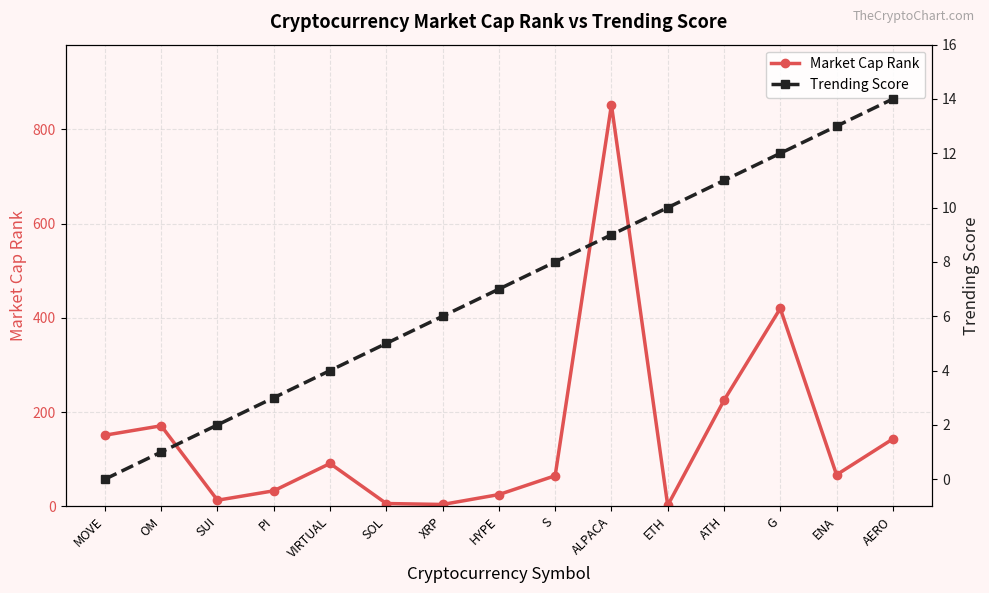

Which series changed the most between OM and HYPE?

Market Cap Rank